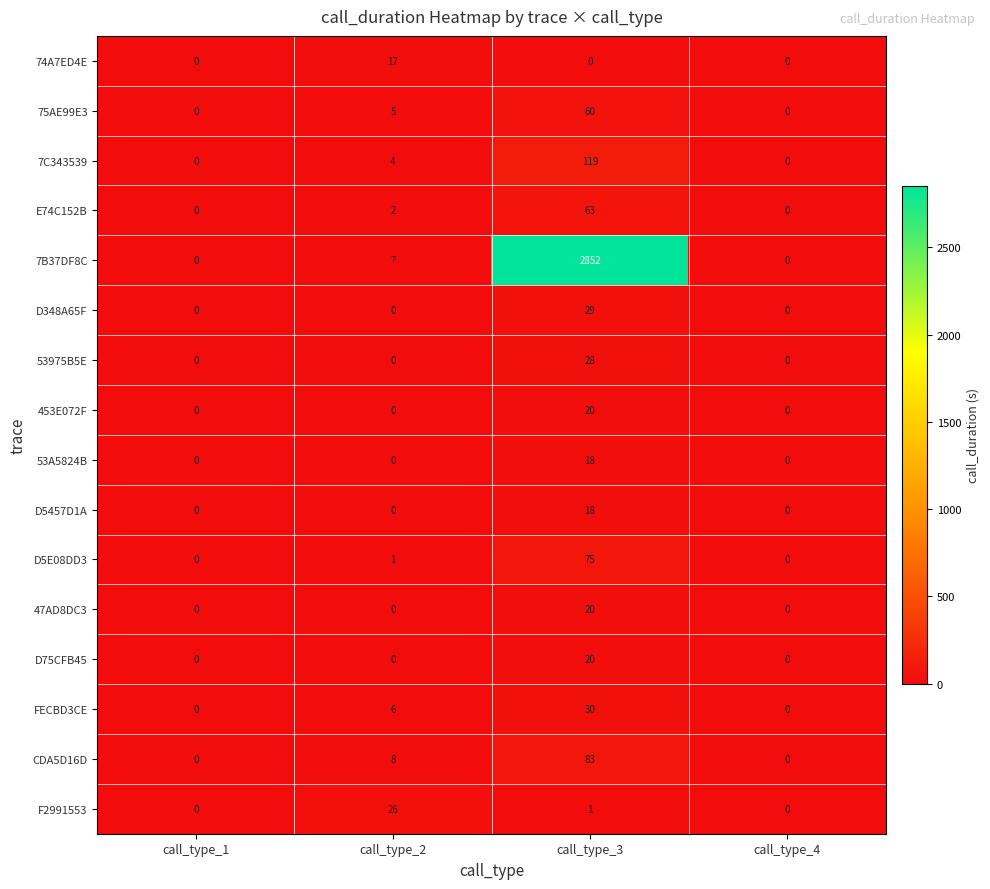

What is the difference between the second highest and minimum values in the 75AE99E3 series?

5